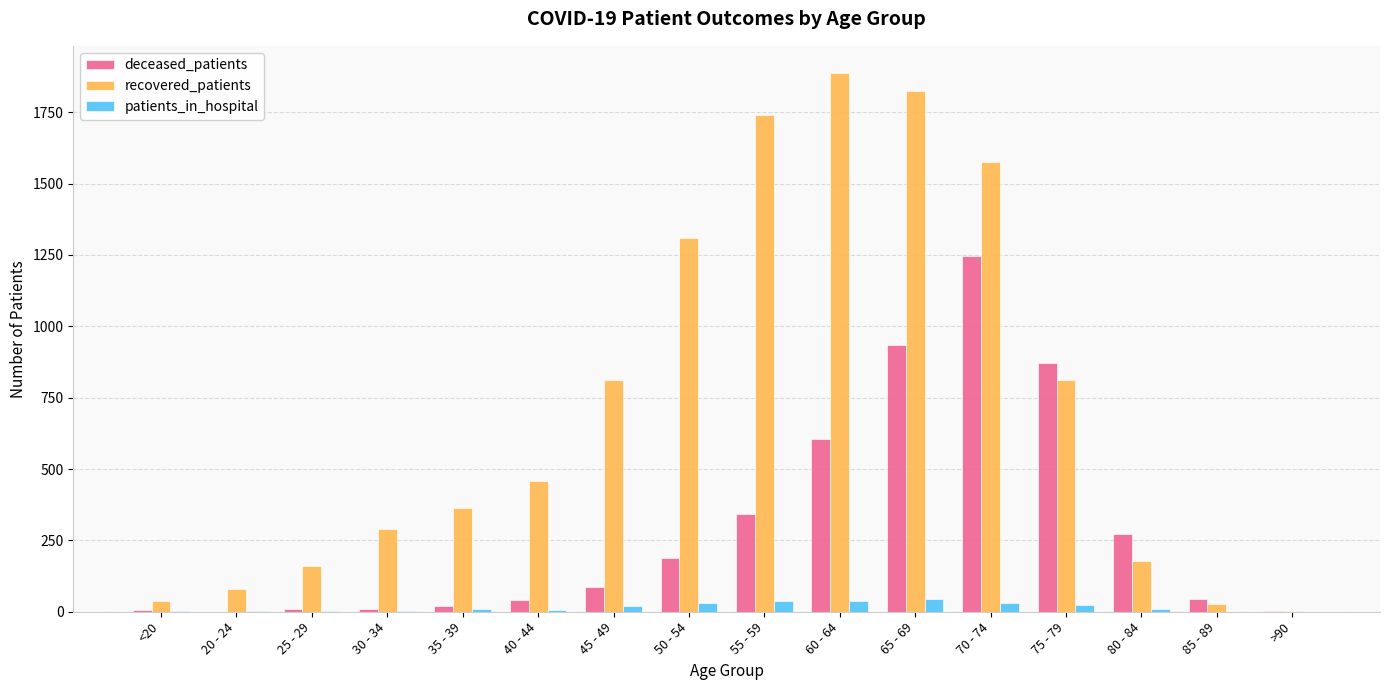

What is the sum of all deceased_patients values?

4685